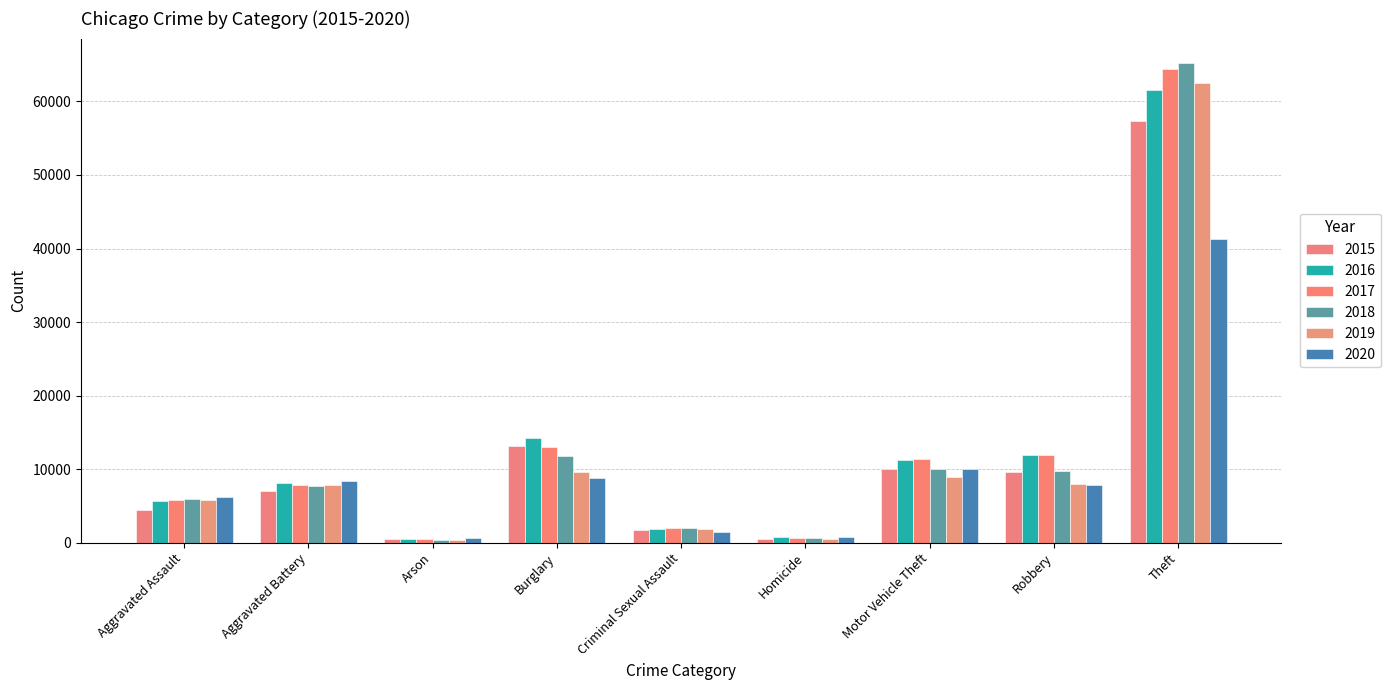

What is the spread (max minus min) of values at Aggravated Battery?

1300